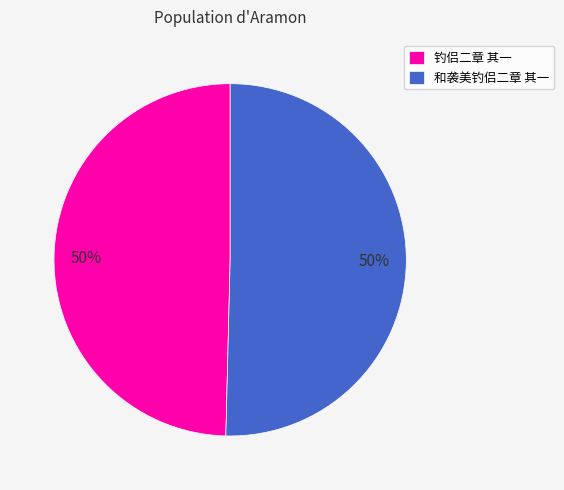

What is the ratio of the value at 钓侣二章 其一 to the value at 和袭美钓侣二章 其一?

1.0